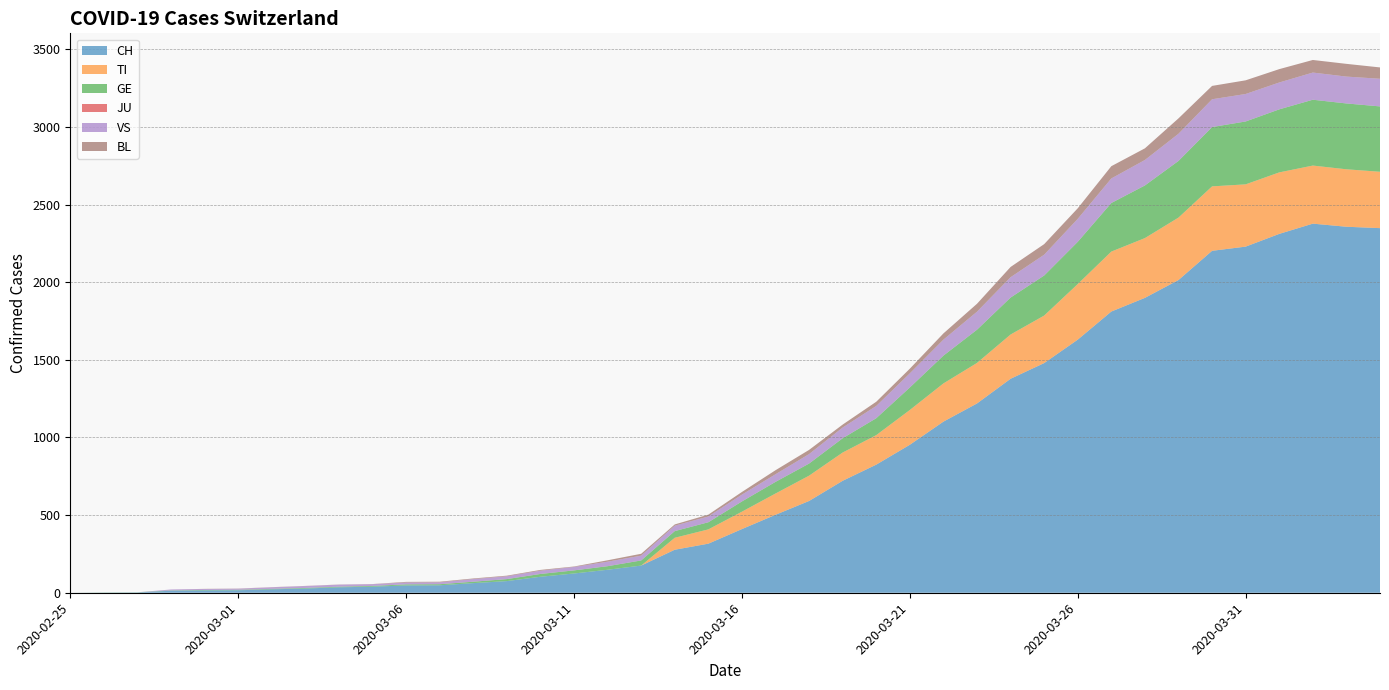

Reading left to right, extract all data points from this chart.

CH: 0	1	2	13	15	16	22	27	35	39	47	48	62	75	103	124	148	175	277	316	410	502	591	721	825	953	1102	1219	1378	1479	1630	1811	1899	2014	2202	2229	2311	2377	2357	2348
TI: 0	0	0	0	0	0	0	0	0	0	0	0	0	0	0	0	0	0	77	92	112	137	163	182	190	224	246	261	285	306	358	386	385	402	415	401	396	374	370	363
GE: 0	1	1	2	3	3	3	4	4	5	7	7	9	13	18	20	23	33	43	46	66	75	78	92	109	145	179	214	238	258	272	313	339	365	382	405	406	424	424	421
JU: 0	0	0	0	0	0	0	0	0	0	0	0	0	0	0	0	0	0	0	0	0	0	0	0	0	0	0	0	0	0	0	0	0	0	0	0	0	0	0	0
VS: 0	0	0	6	6	7	10	12	13	11	12	12	17	18	21	22	29	31	35	37	44	49	61	69	79	91	103	116	131	134	148	158	164	175	179	177	173	175	173	178
BL: 0	0	0	0	1	1	1	1	1	1	4	4	4	4	5	3	9	12	8	12	17	26	27	19	27	30	40	51	66	68	68	79	75	99	86	88	86	81	82	73